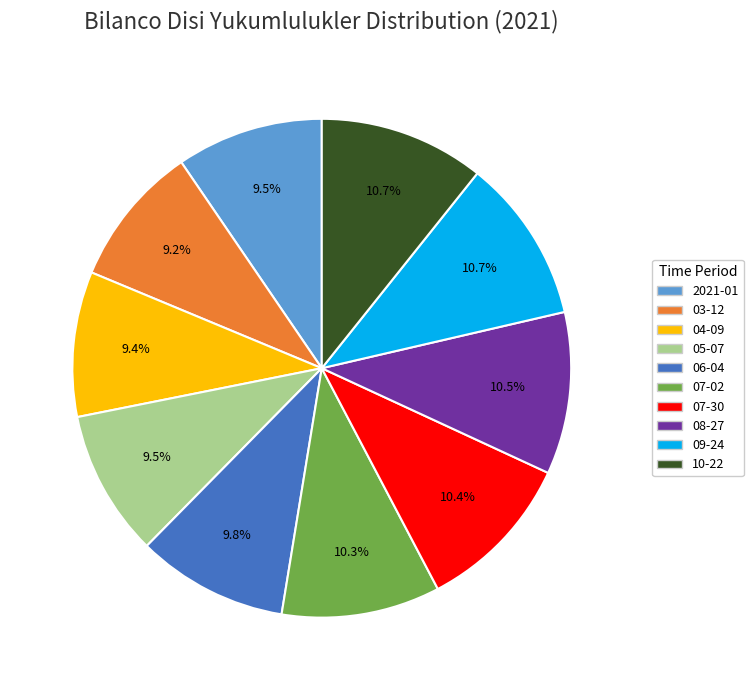

Does any single category account for the majority?

No